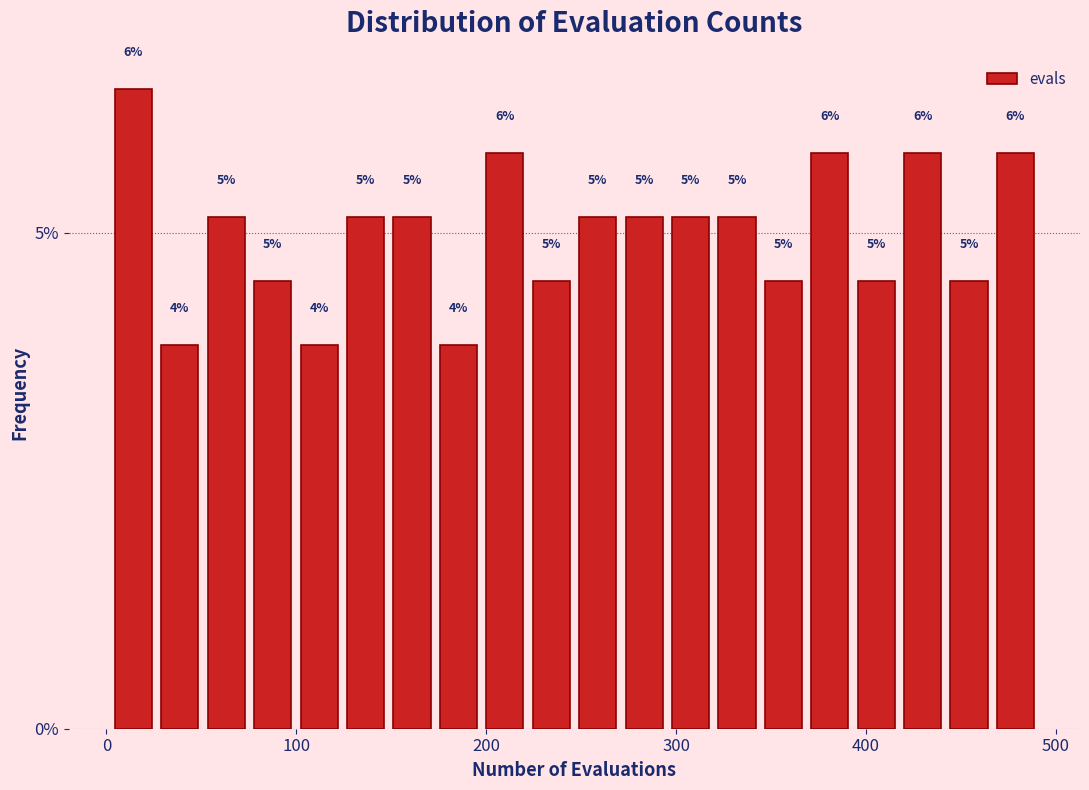

Around what value on the x-axis is the tallest bar? Give the approximate position of its centre, as read against the axis.

10